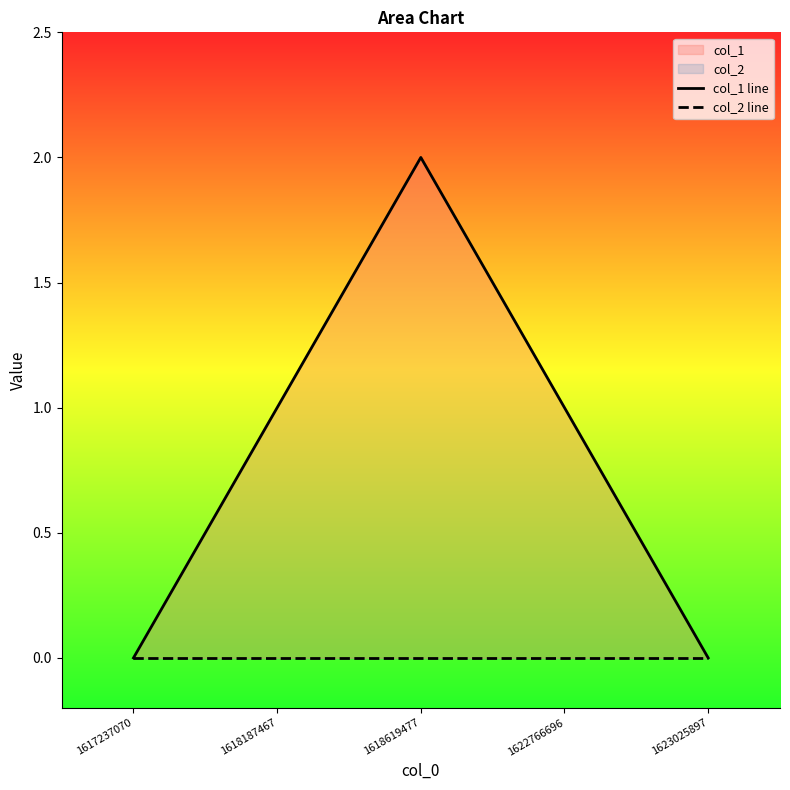

What is the difference between the highest and lowest values at 1622766696?

1